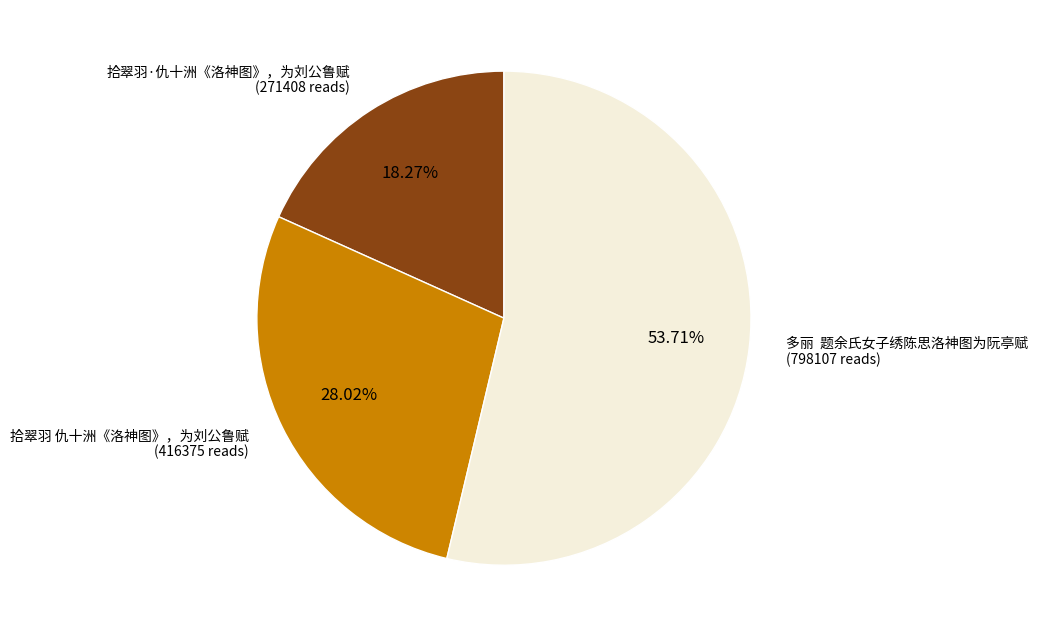

How many slices are in this pie chart?

3